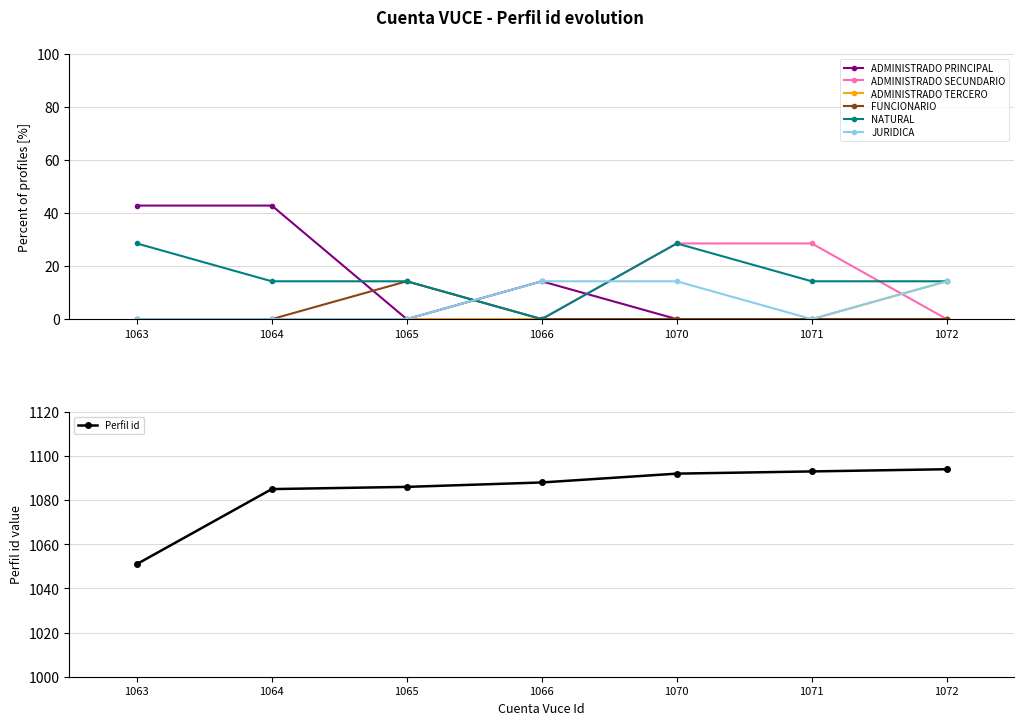

What is the change in value from 1063 to 1072?

+43